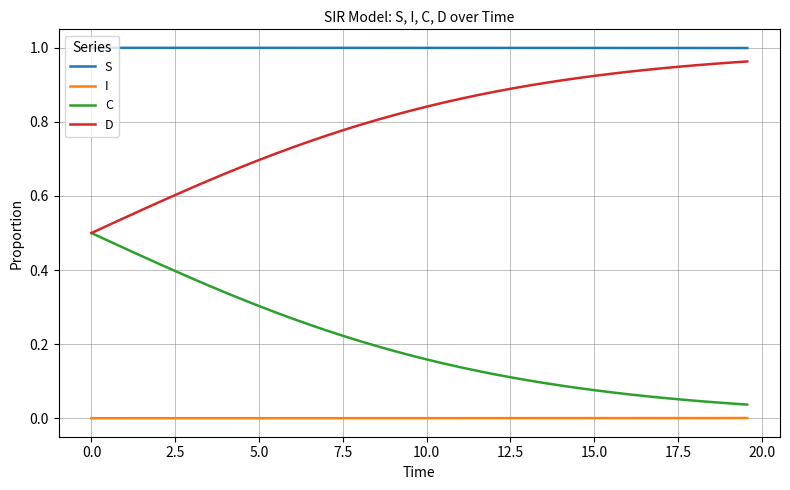

List the series in order of their overall mean, highest first.

S, D, C, I